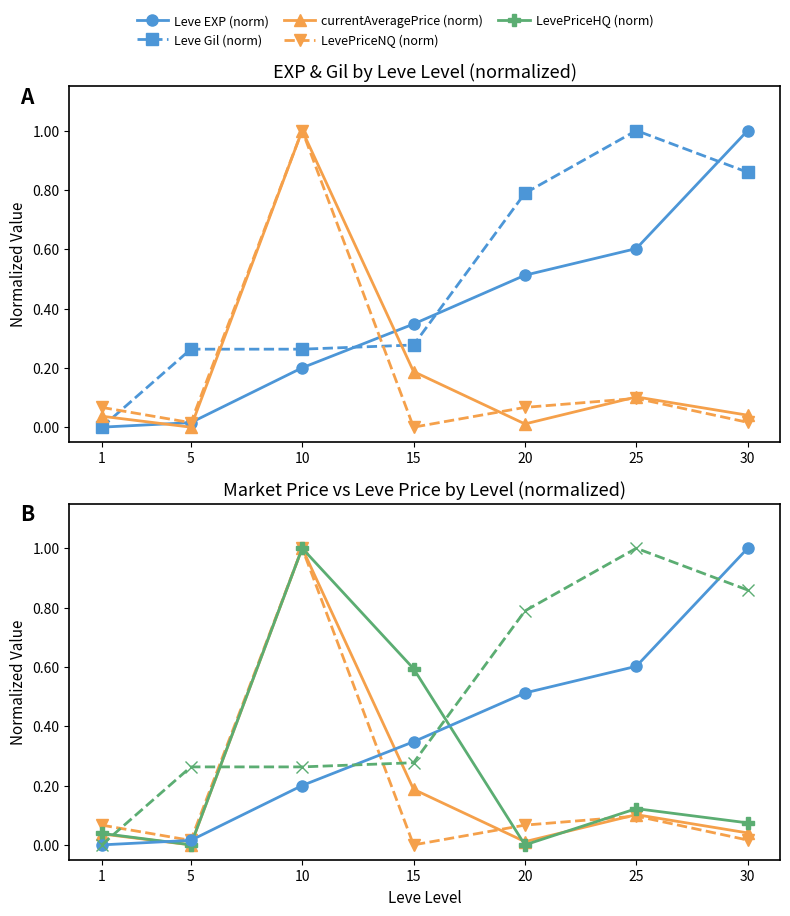

Count the Leve Gil (norm) values in the range 0 to 1.

7